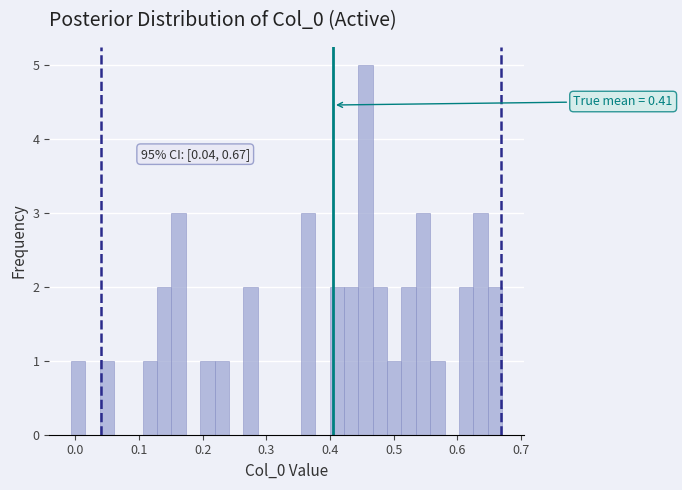

Around what value on the x-axis is the tallest bar? Give the approximate position of its centre, as read against the axis.

0.46